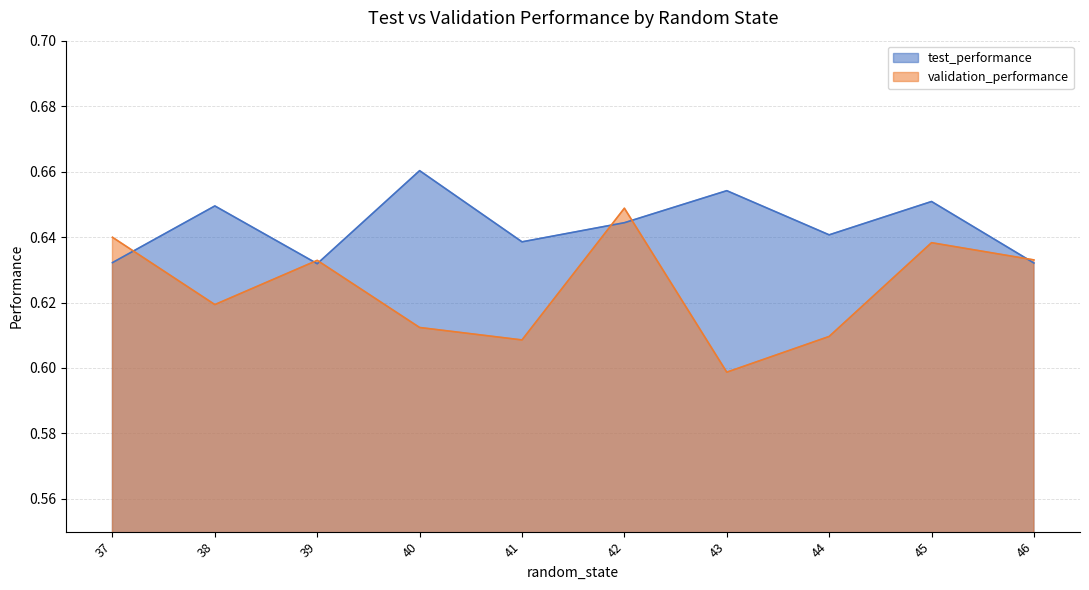

Between 46 and 45, which is larger?

45